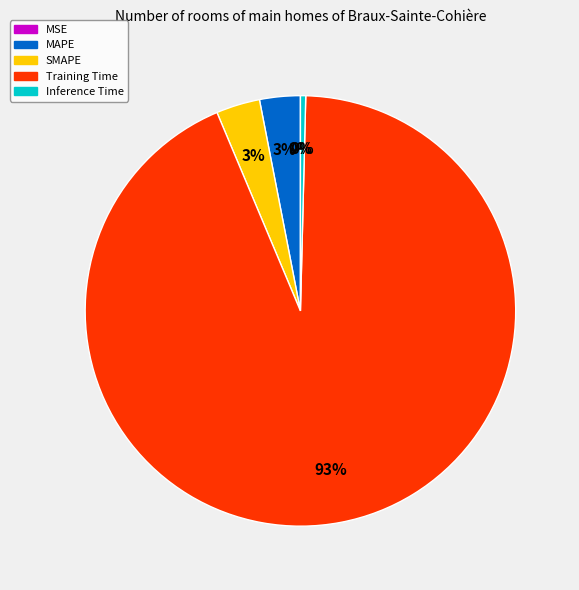

Do Inference Time and MAPE together represent more than half of the pie?

No